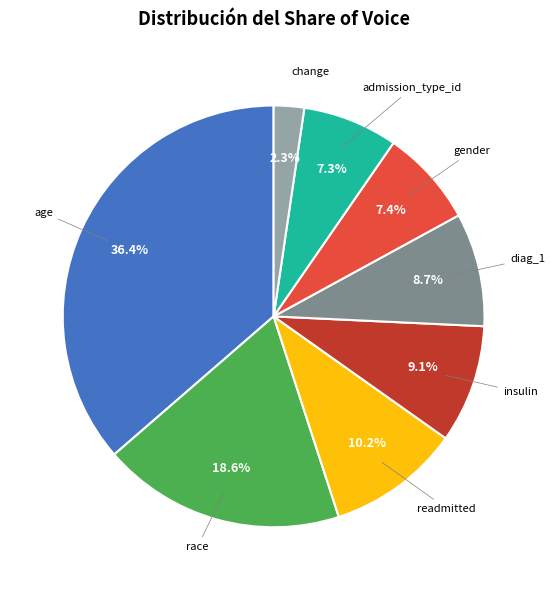

To the nearest percent, what percentage of the pie is diag_1?

9%